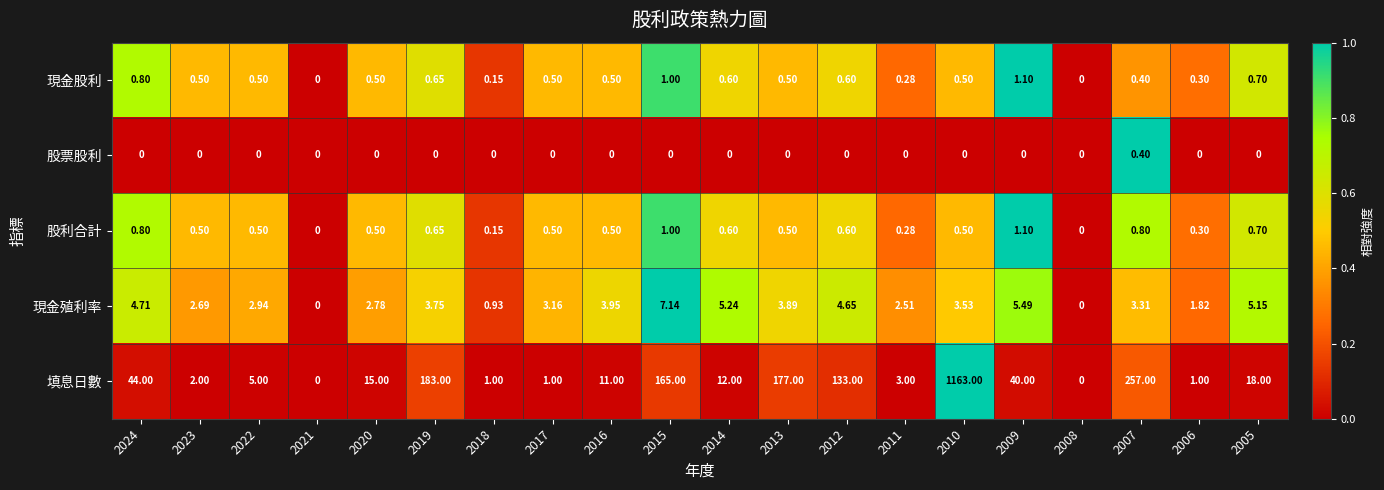

Which series changed the most between 2021 and 2012?

填息日數